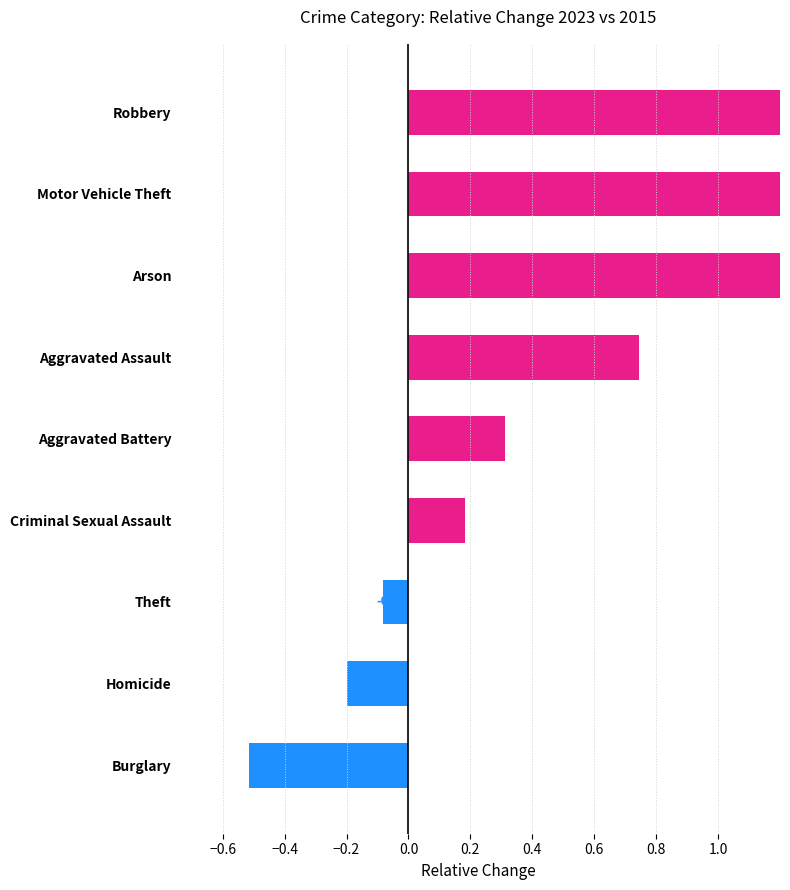

Reading right to left, transcribe all the data shown in this chart.

1.5	1.3	1.2	0.7	0.3	0.2	-0.1	-0.2	-0.5